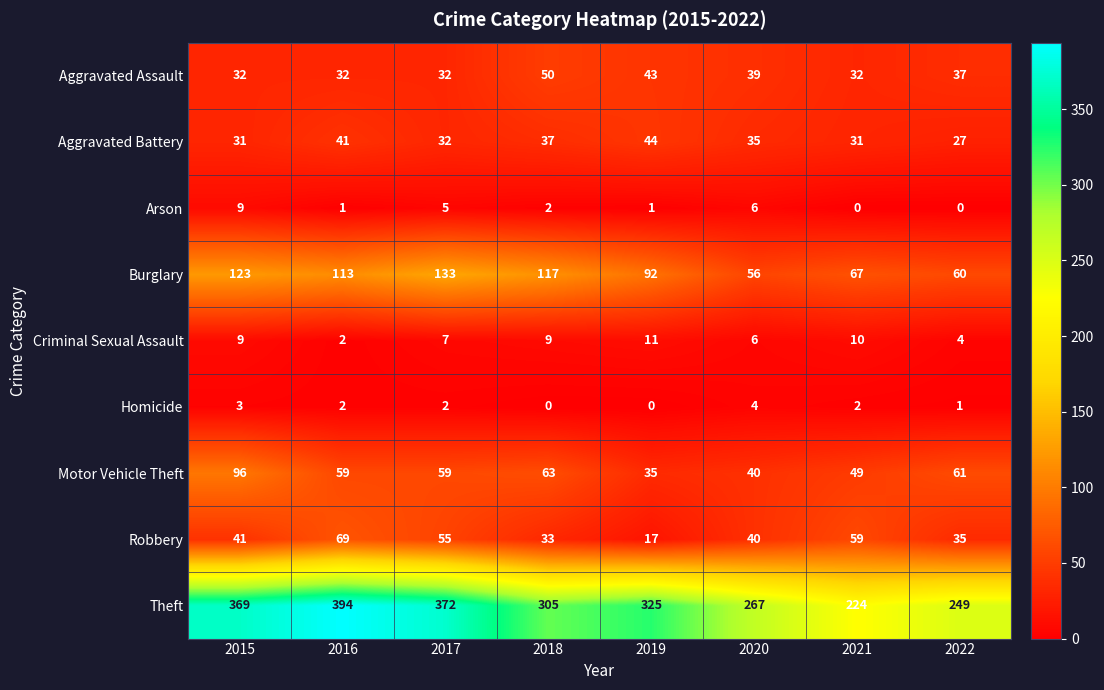

What is the difference between the highest and lowest values at 2015?

366